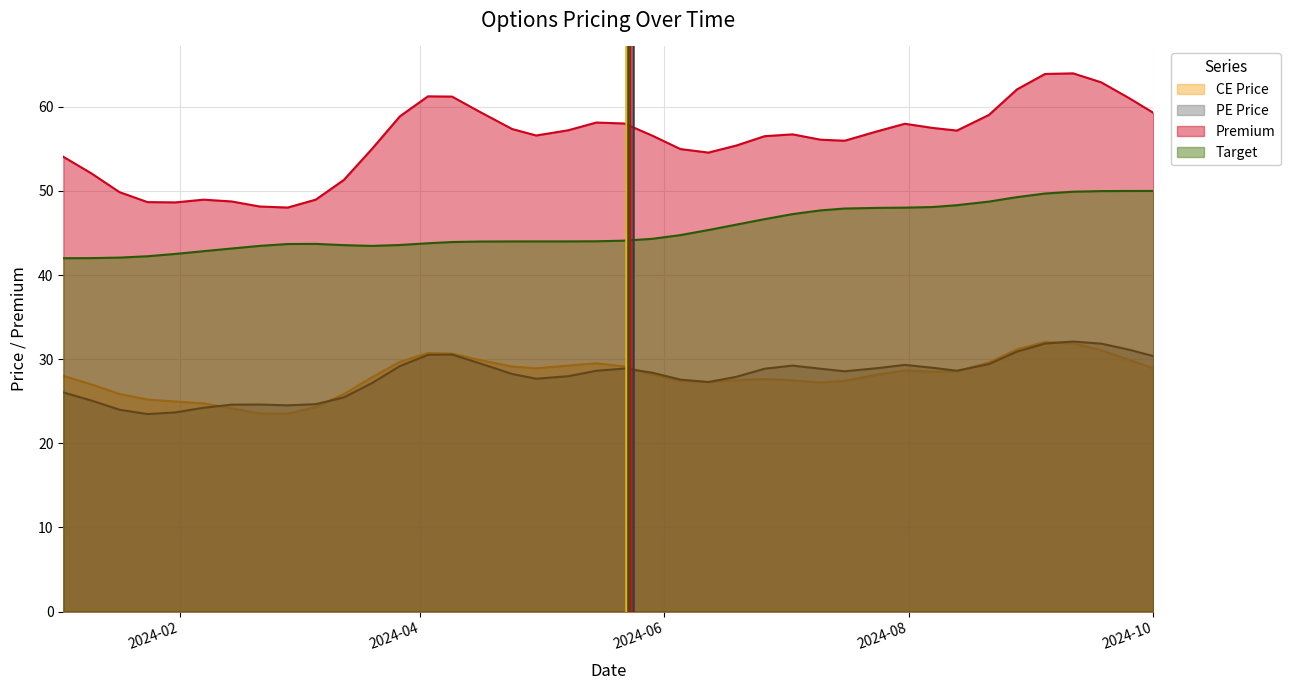

Which series has the widest spread of values?

Premium